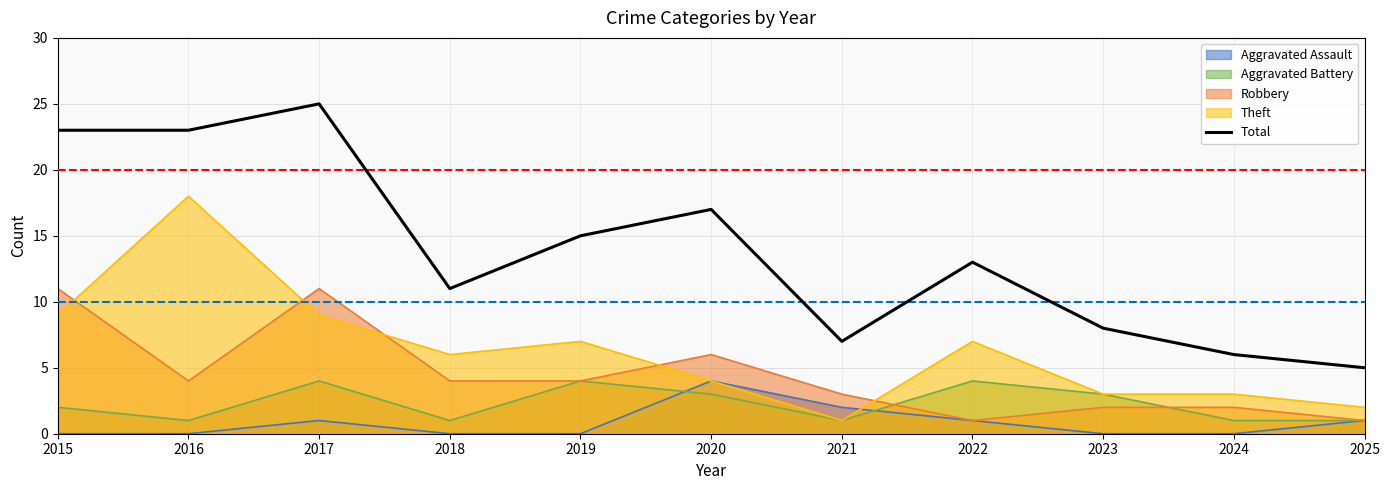

The chart shows a value of 23 at 2019. True or false?

False